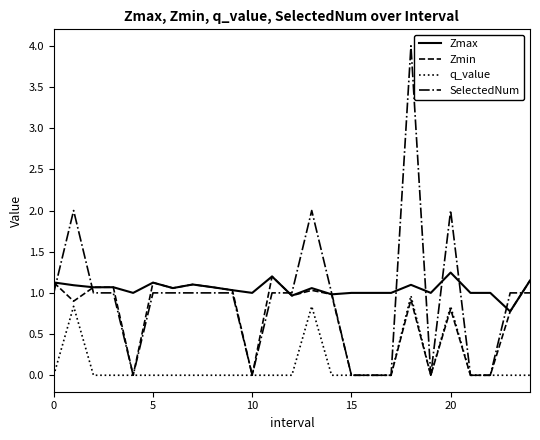

Which series has the widest spread of values?

SelectedNum